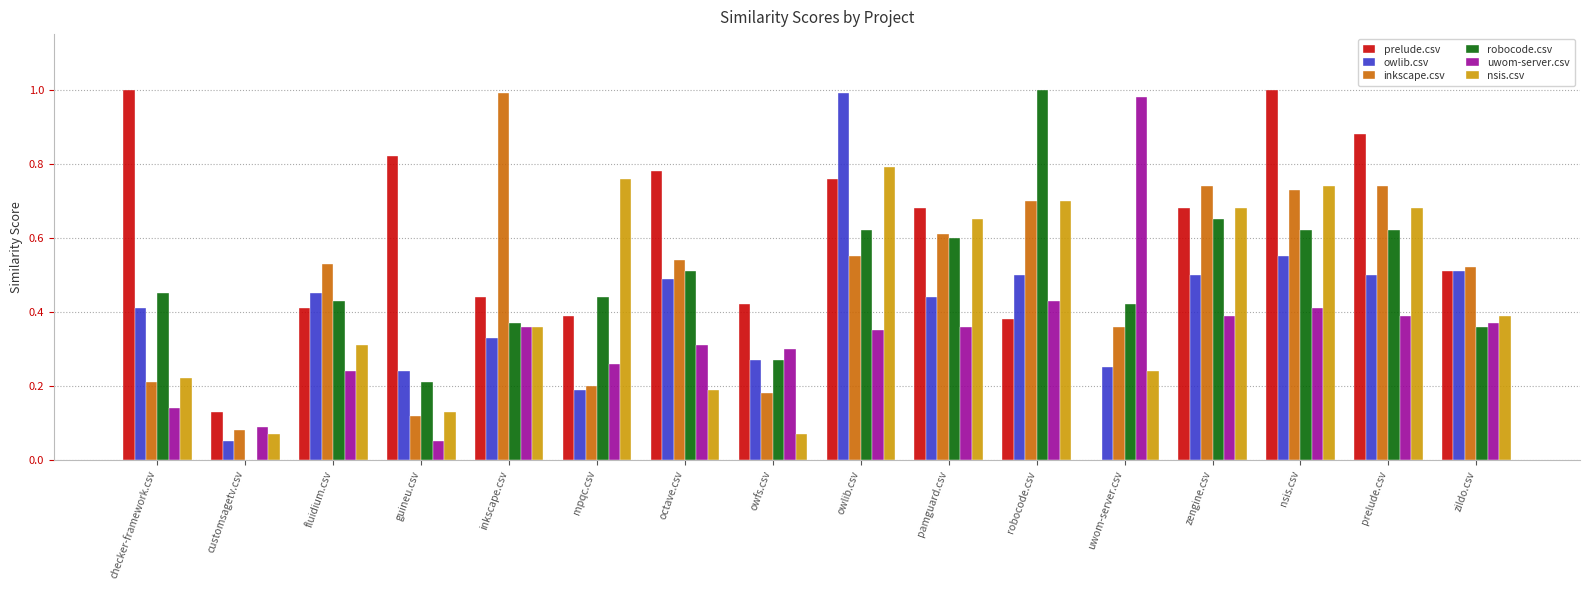

What is the sum of all uwom-server.csv values?

5.4